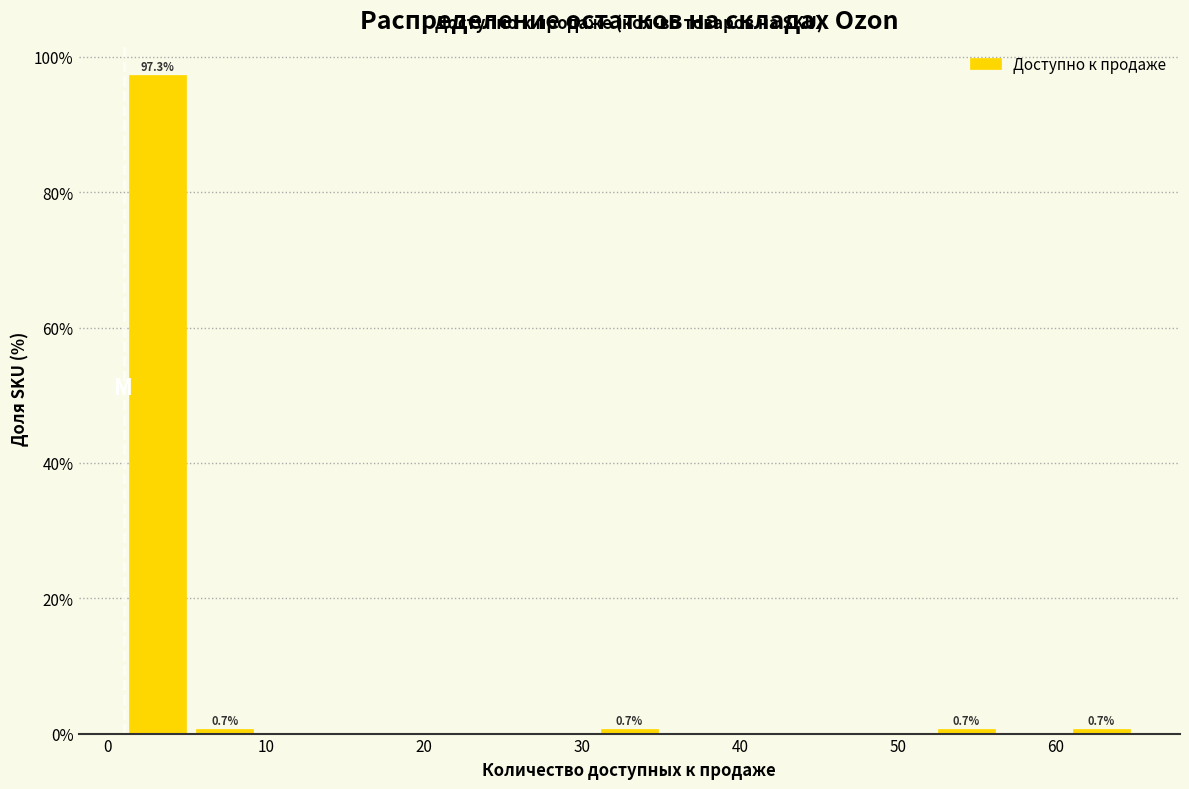

Over which range of the x-axis is the bar tallest?

1 to 5